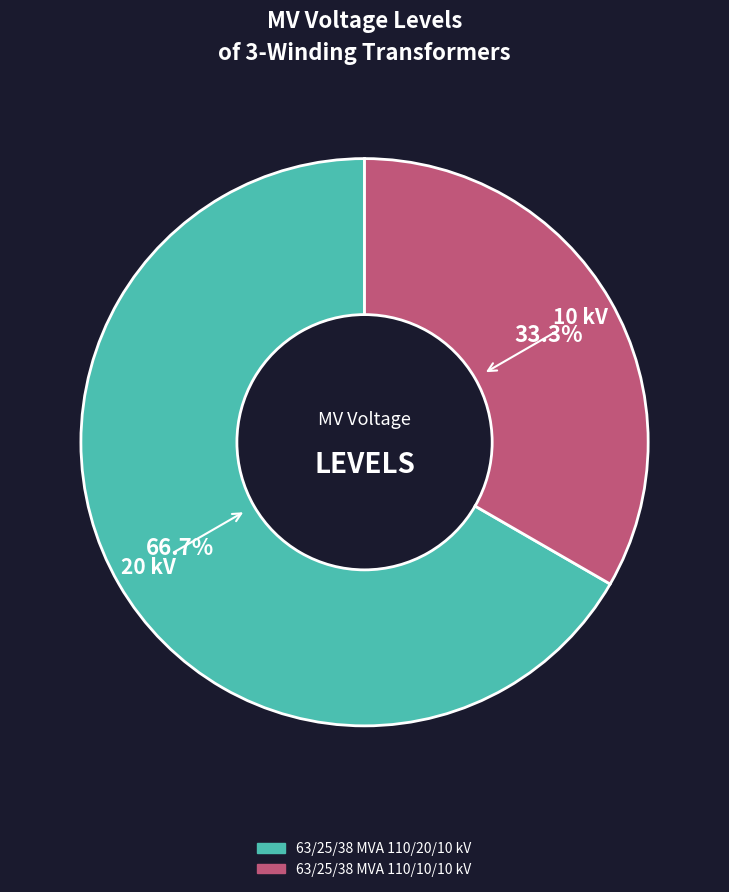

The 63/25/38 MVA 110/20/10 kV slice represents 67% of the pie. True or false?

True